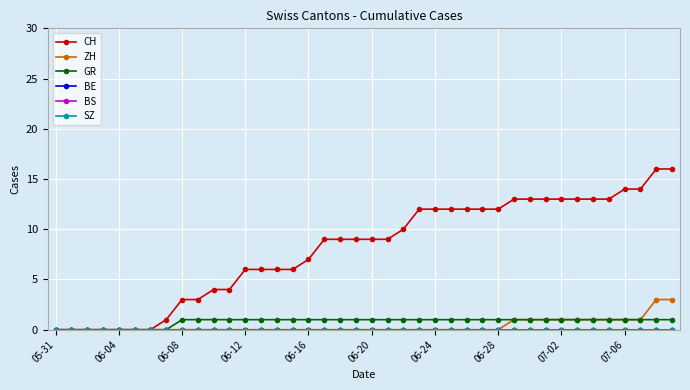

What is the difference between the maximum and second lowest values in the GR series?

1